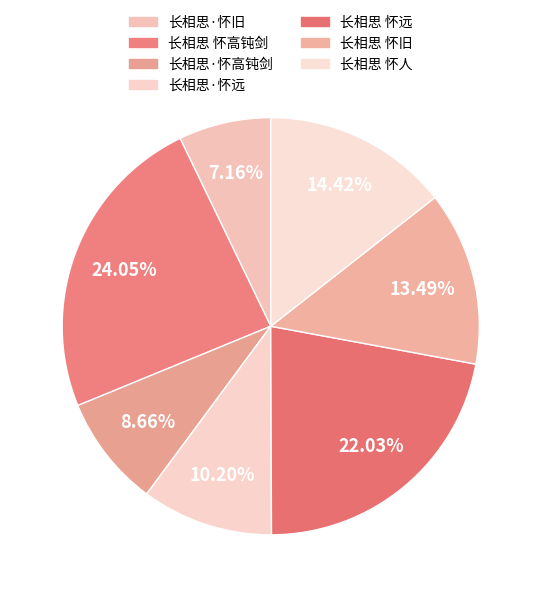

What is the ratio of the value at 长相思·怀高钝剑 to the value at 长相思·怀旧?

1.2